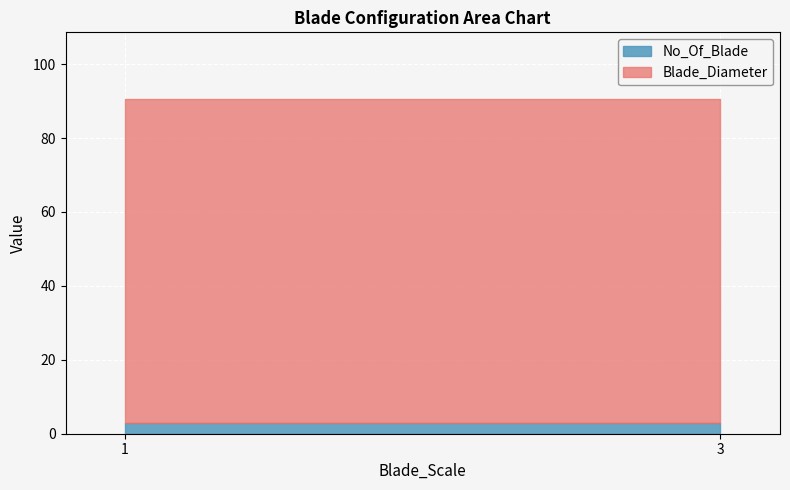

What is the maximum value for No_Of_Blade?

3.0